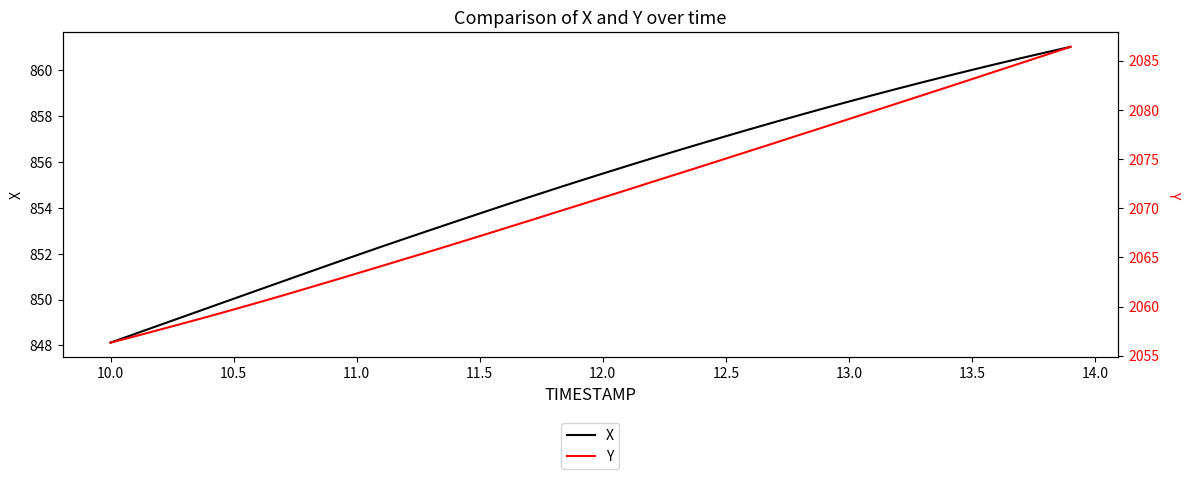

True or false: X has more than 1 interior local peaks.

False